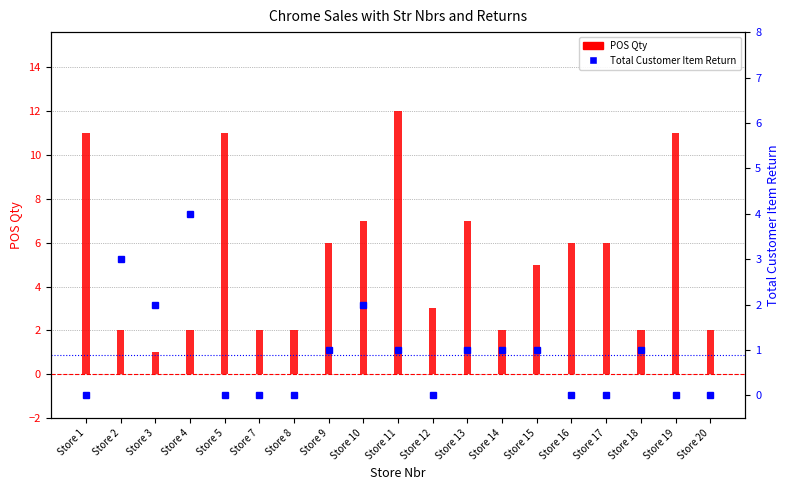

Is the value of Total Customer Item Return at Store 3 greater than the value of POS Qty at Store 8?

No